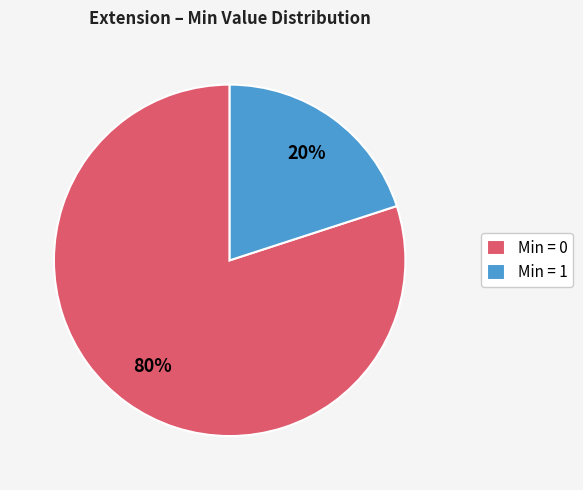

The Min = 1 slice represents 20% of the pie. True or false?

True